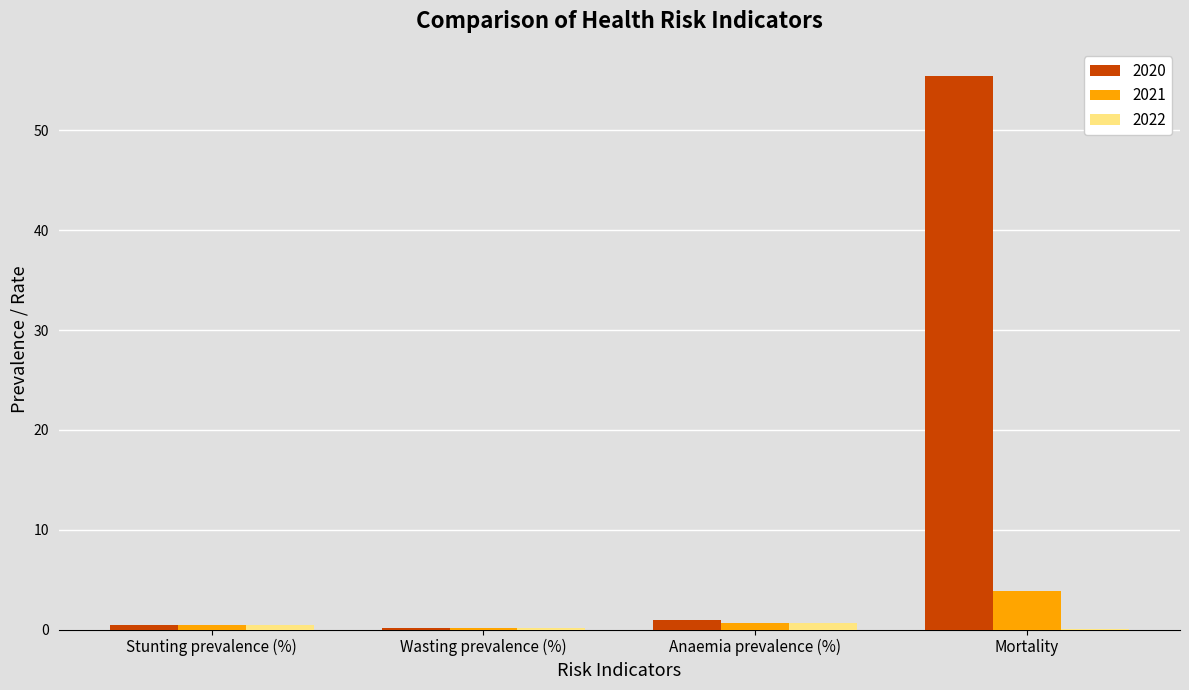

What is the sum of all 2020 values?

57.0